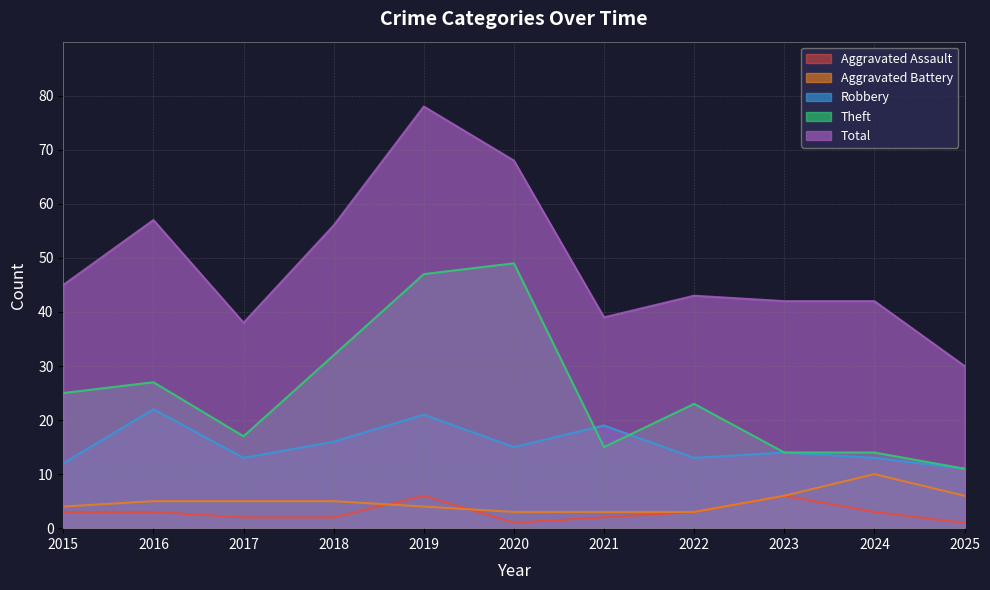

List the labels in order of Total value, largest first.

2019, 2020, 2016, 2018, 2015, 2022, 2023, 2024, 2021, 2017, 2025